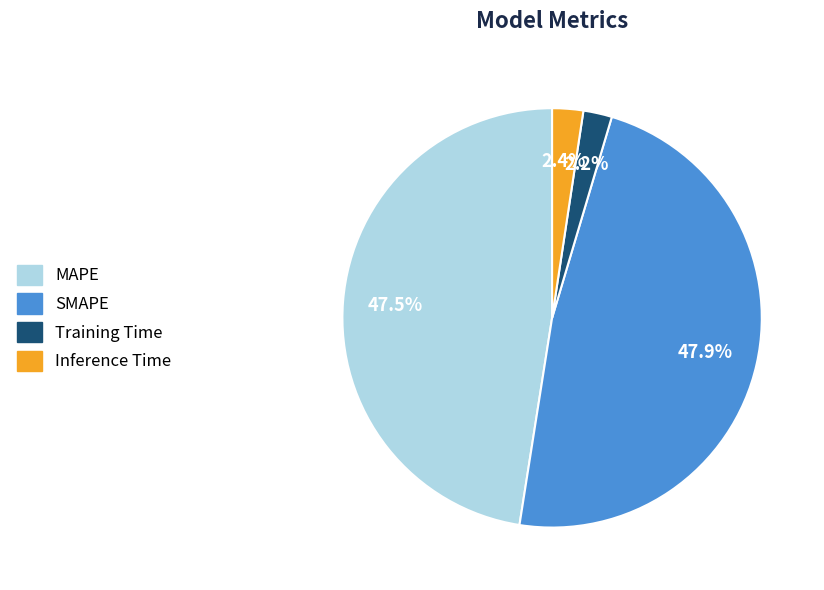

Is MAPE the majority of the pie?

No